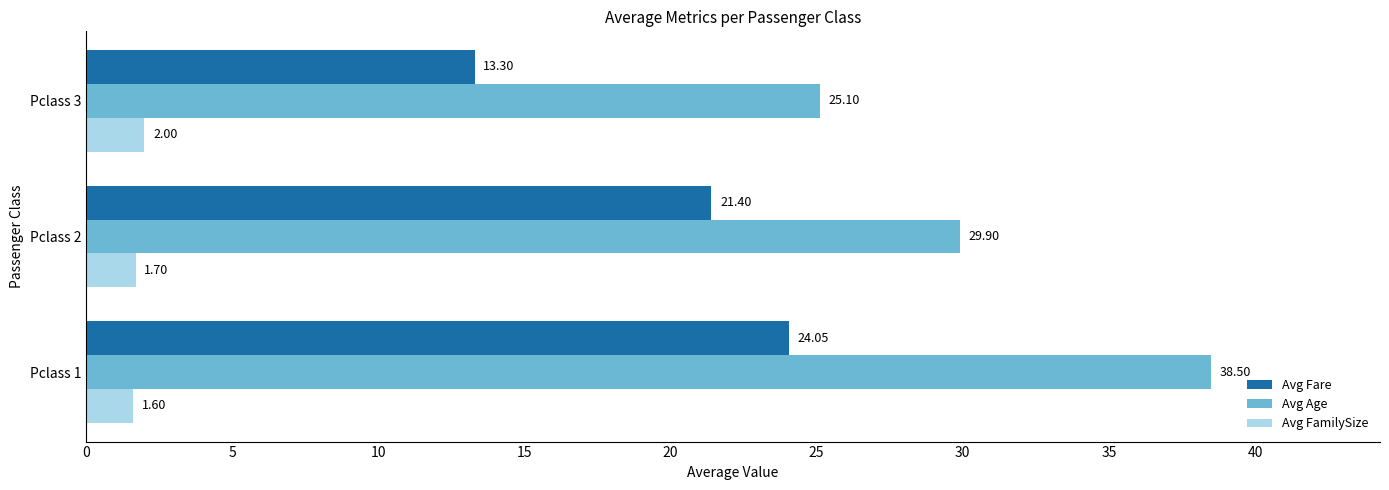

What is the average value of the Avg FamilySize series?

1.8